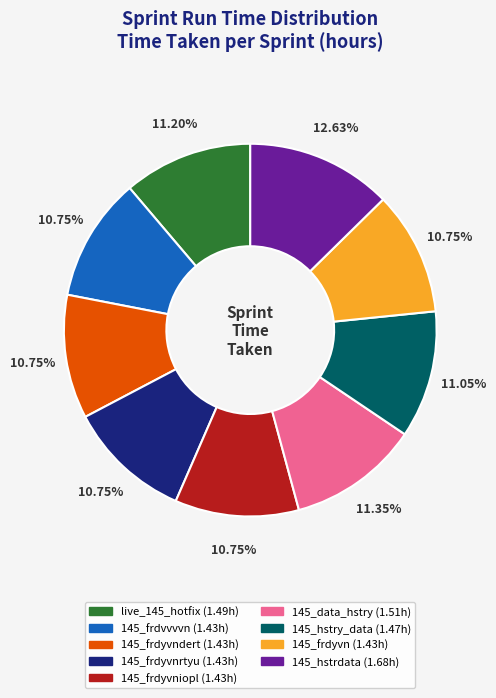

Does any single category account for the majority?

No